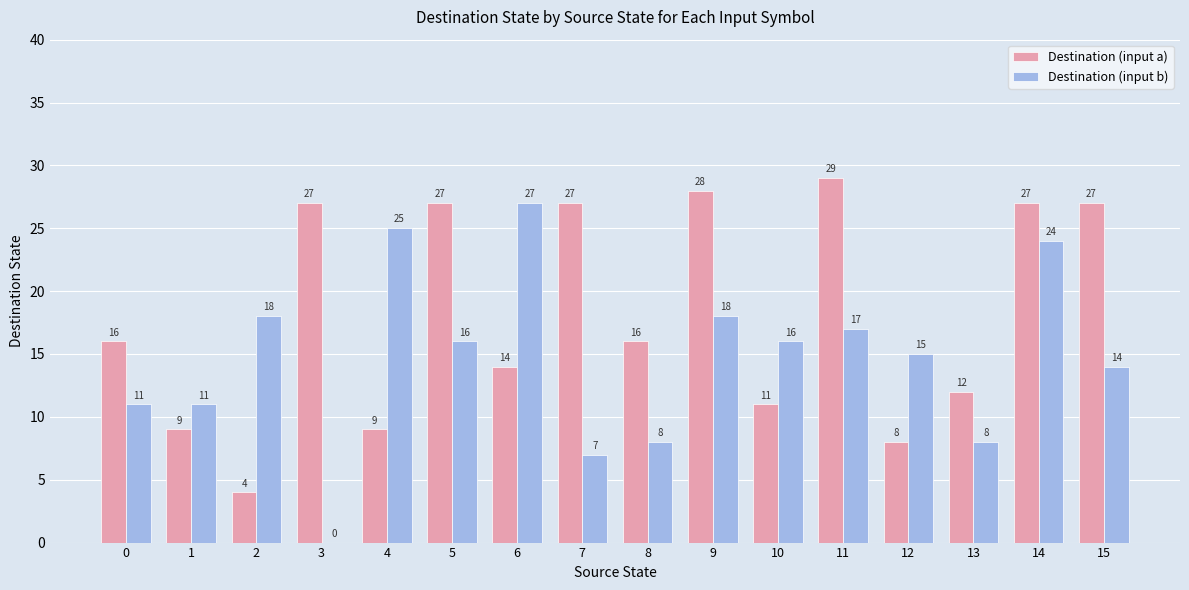

Is it true that Destination (input b) equals 23 at 10?

False